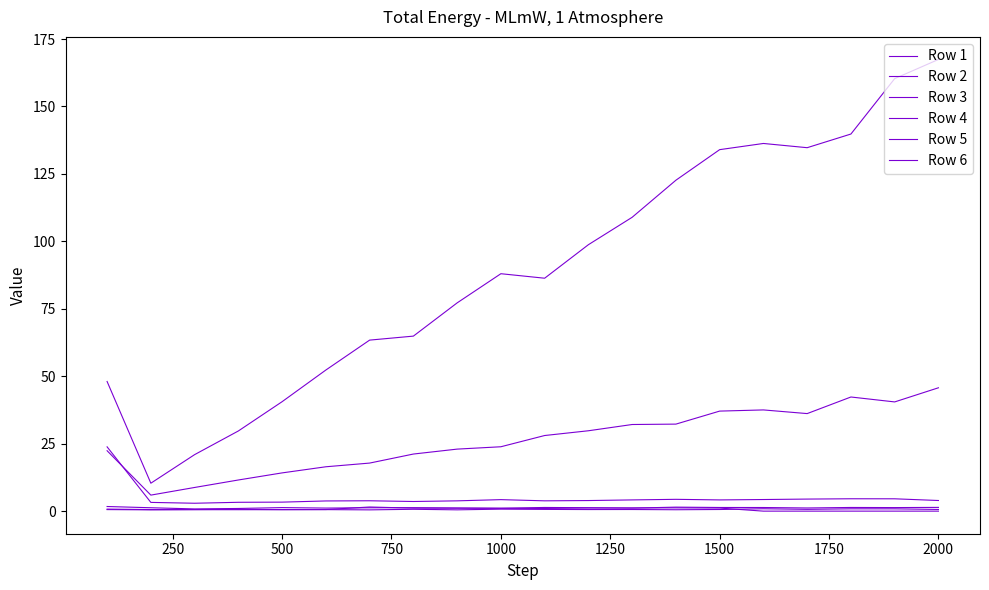

True or false: Row 1 has more than 1 interior local peaks.

True